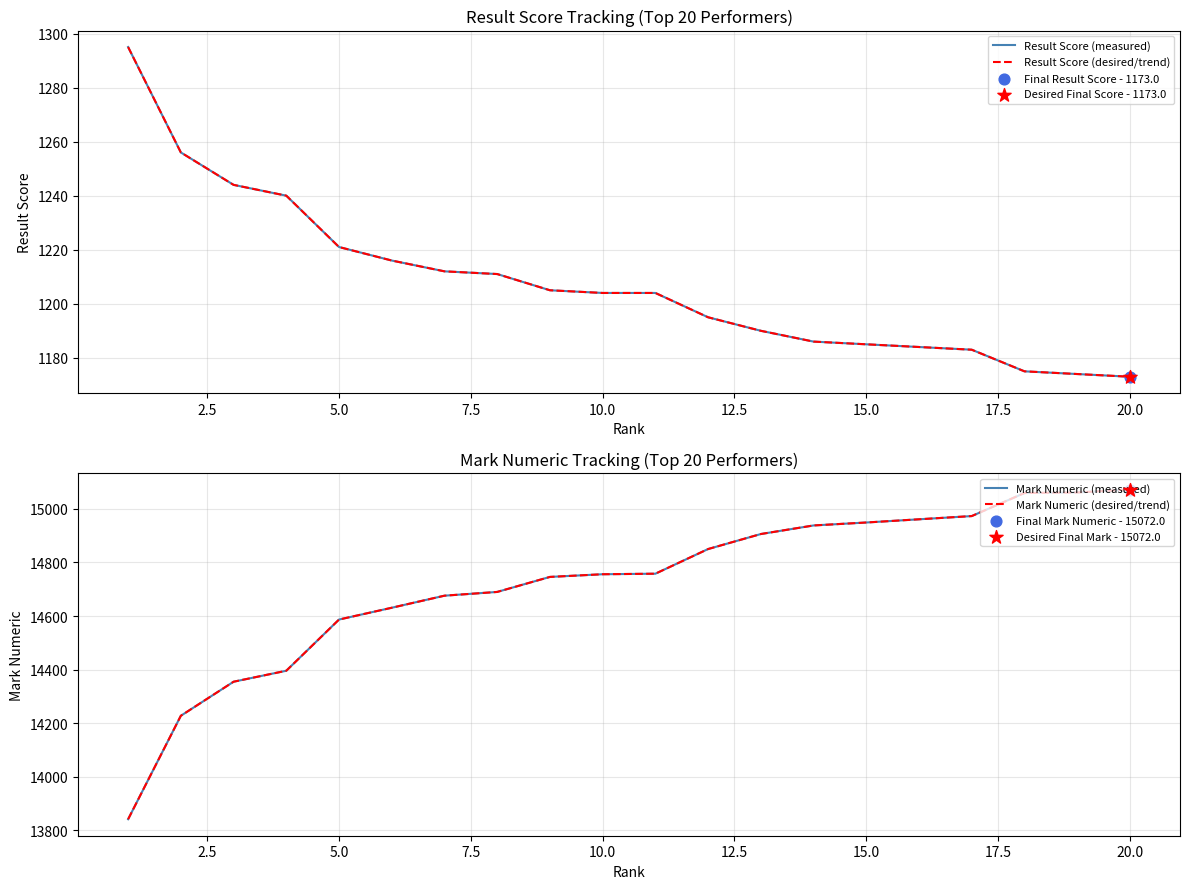

Is the value of Result Score (measured) at 14 greater than the value of Mark Numeric (desired/trend) at 15?

No